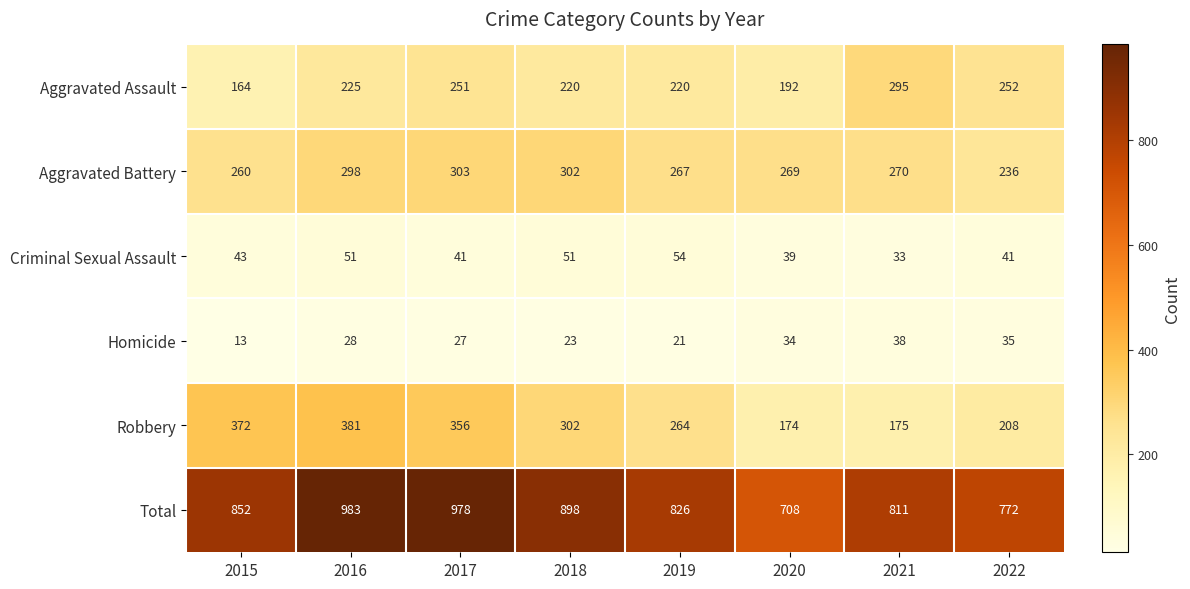

Where is Criminal Sexual Assault nearest to the value 43?

2015